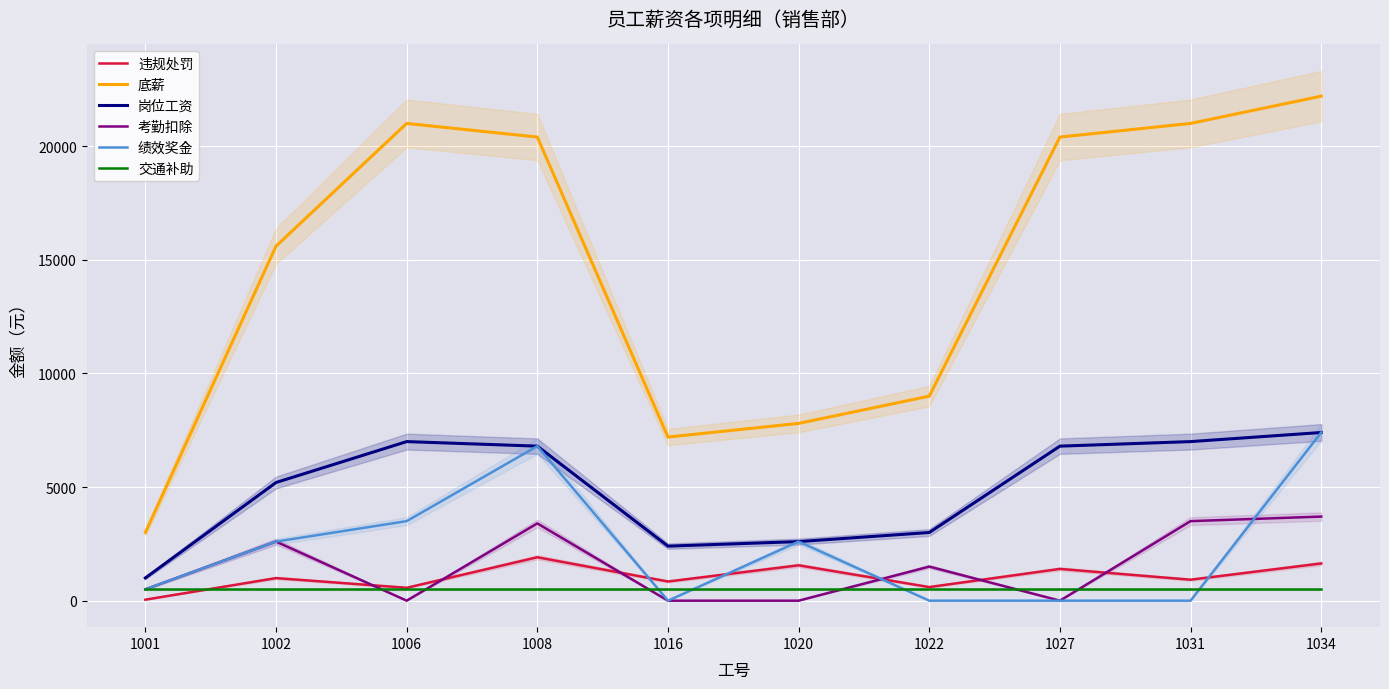

In 违规处罚, how many points are lower than both neighbors (excluding endpoints)?

4